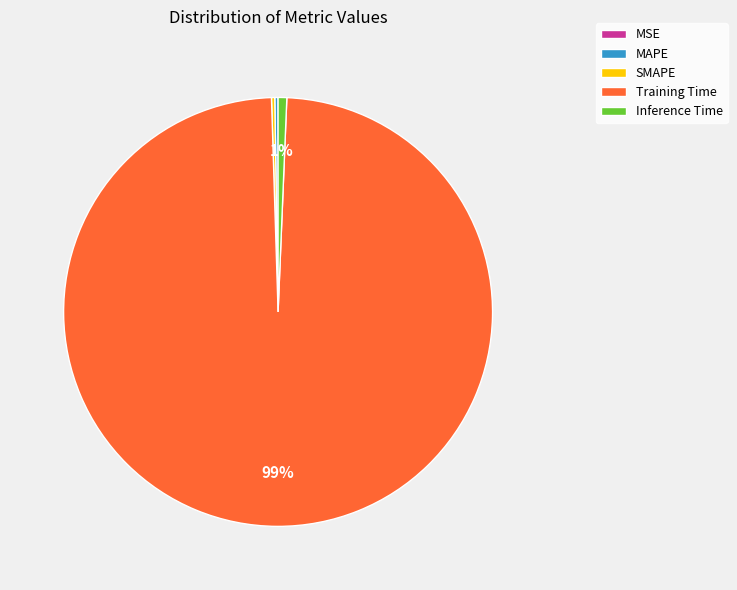

What percentage is the Training Time slice, to the nearest percent?

99%